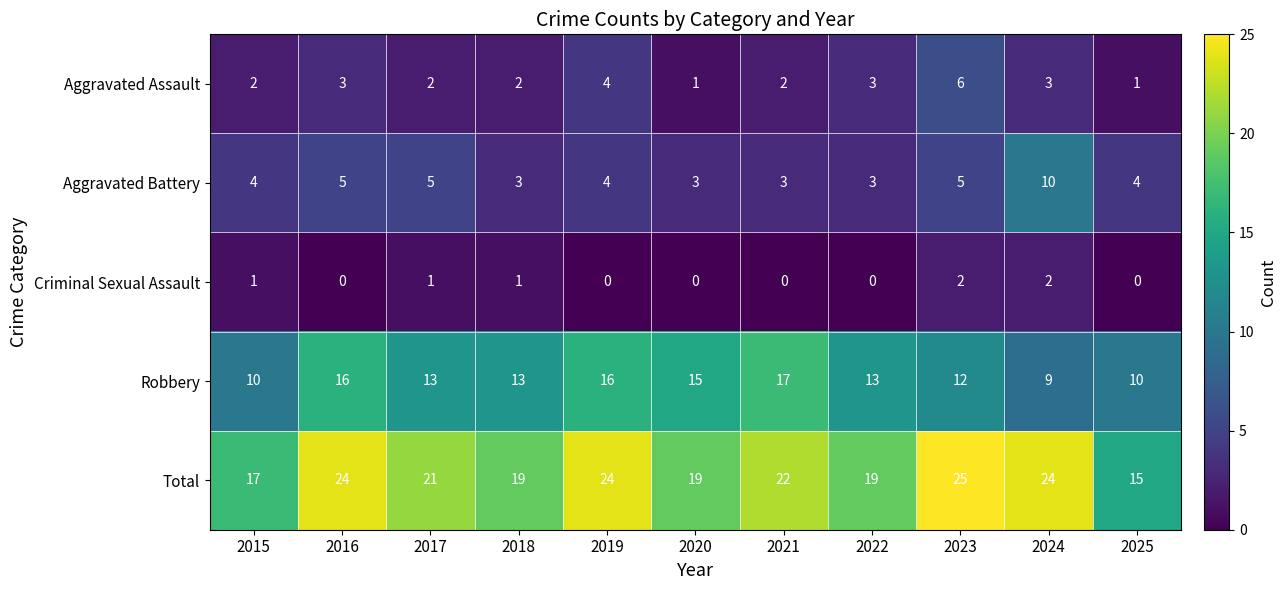

Count the number of data series in this chart.

5